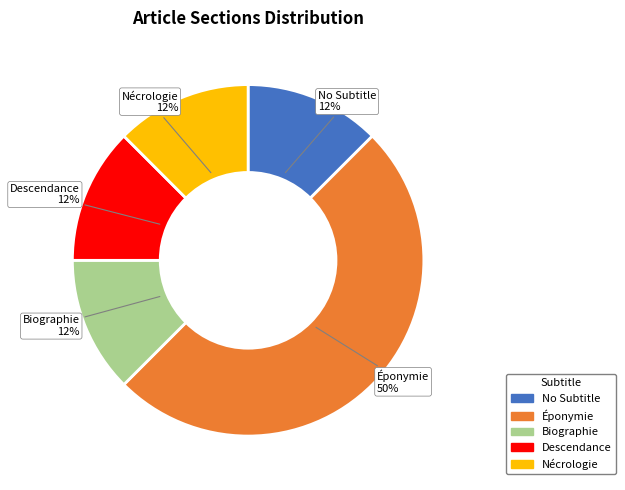

Which has a higher value, Éponymie or Biographie?

Éponymie